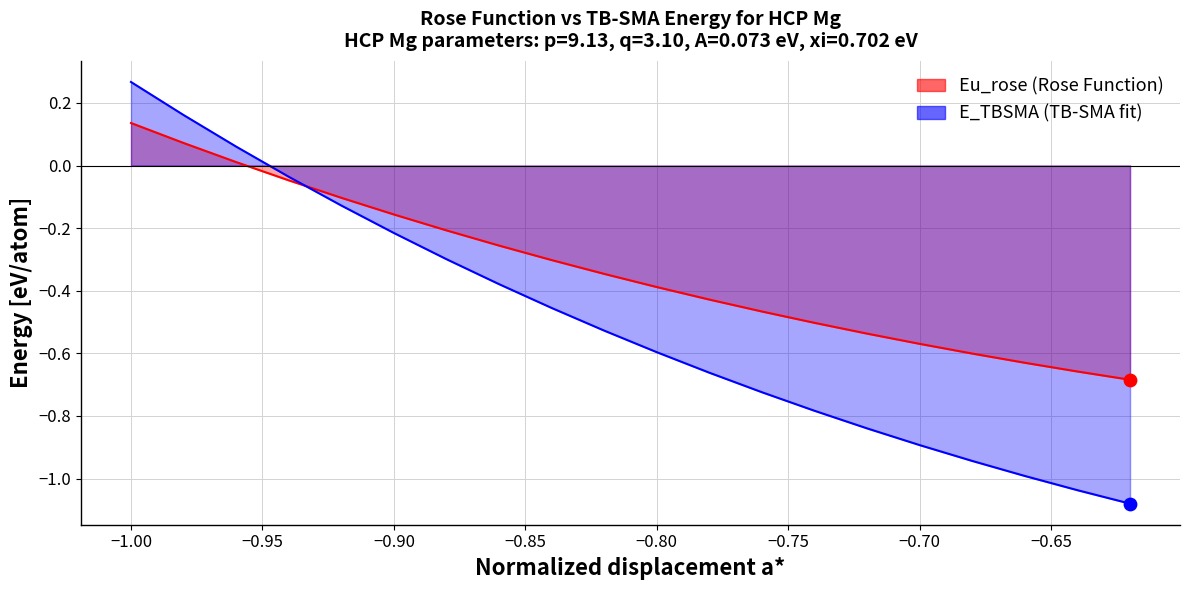

Which series contains the lowest Y value?

Eu_rose